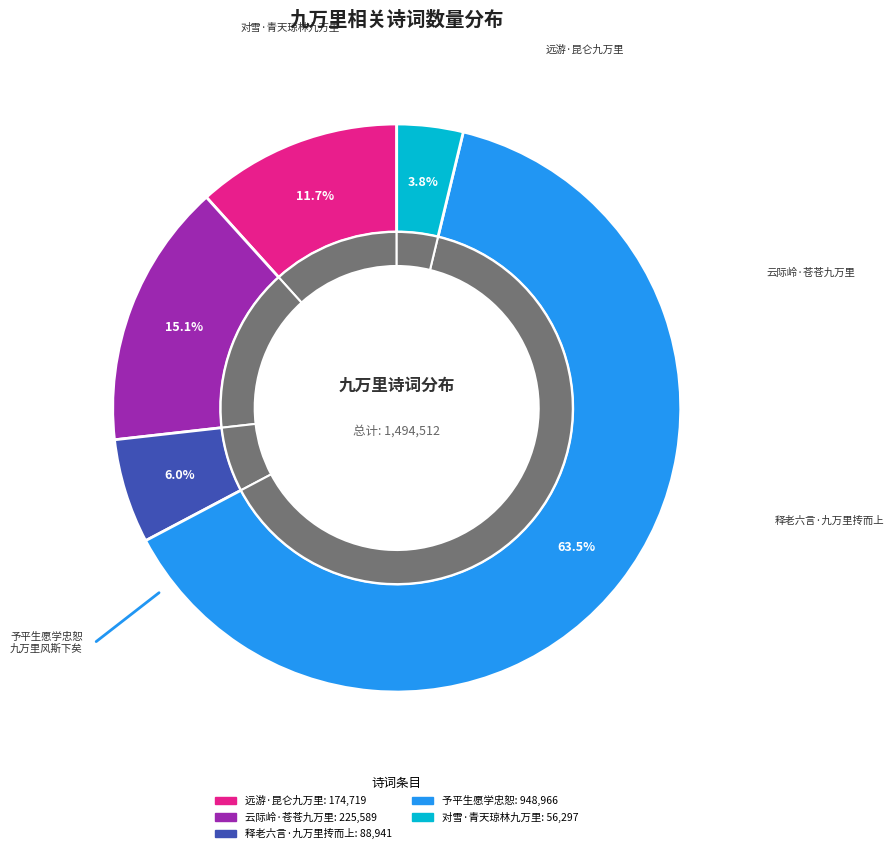

To the nearest percent, what percentage of the pie is 予平生愿学忠恕既以自勉亦告于人王牒正则闻而悦之归作唯斋九万里风斯下矣写衰容命之赞?

63%